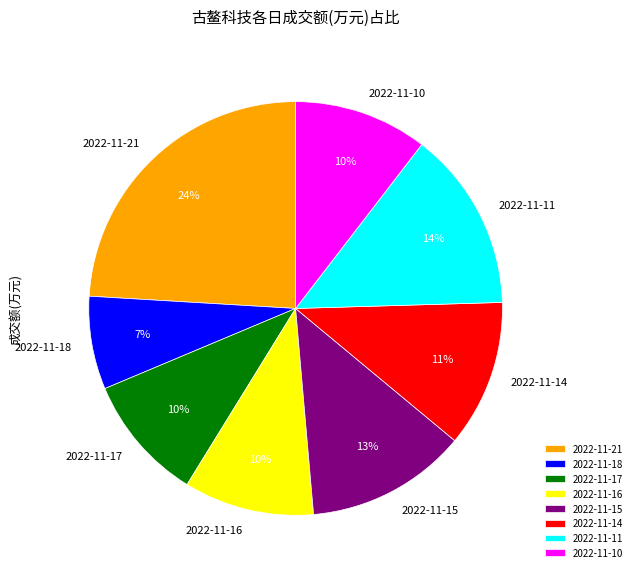

To the nearest percent, what is the combined percentage of 2022-11-11 and 2022-11-21?

38%